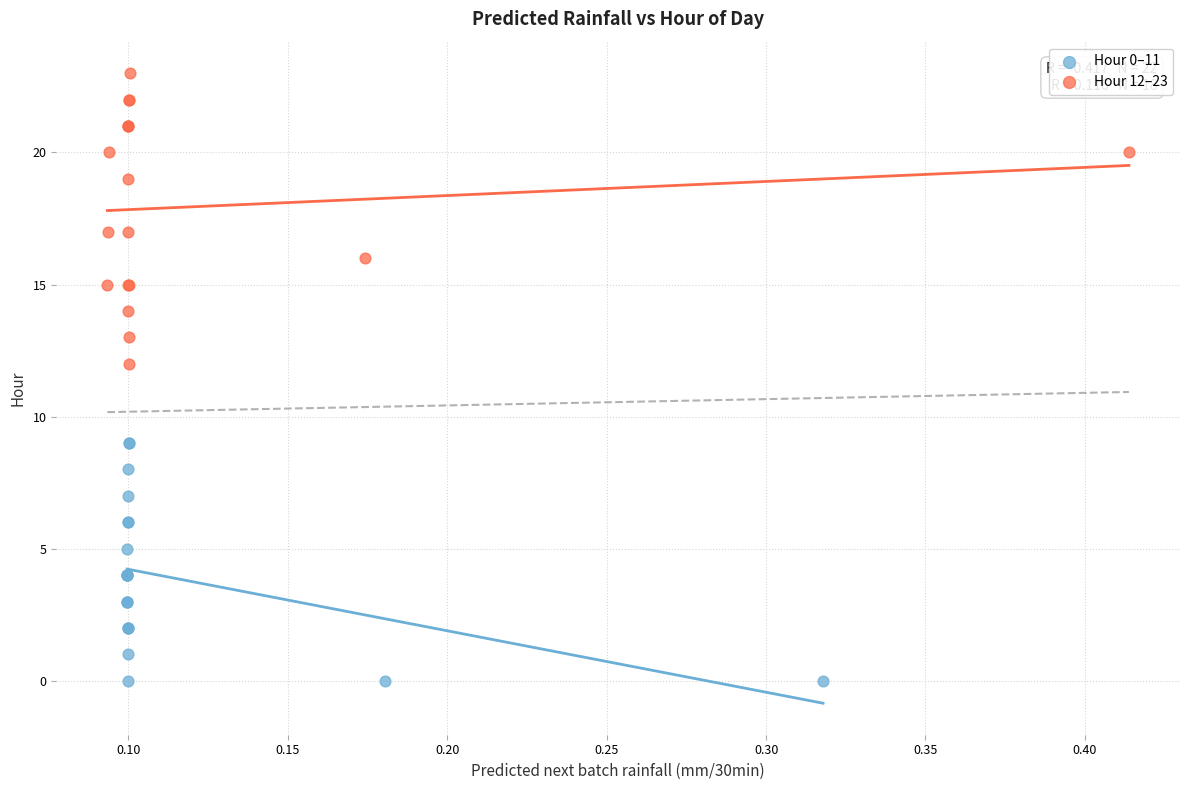

What are all the series names shown in the legend?

Hour 0–11, Hour 12–23